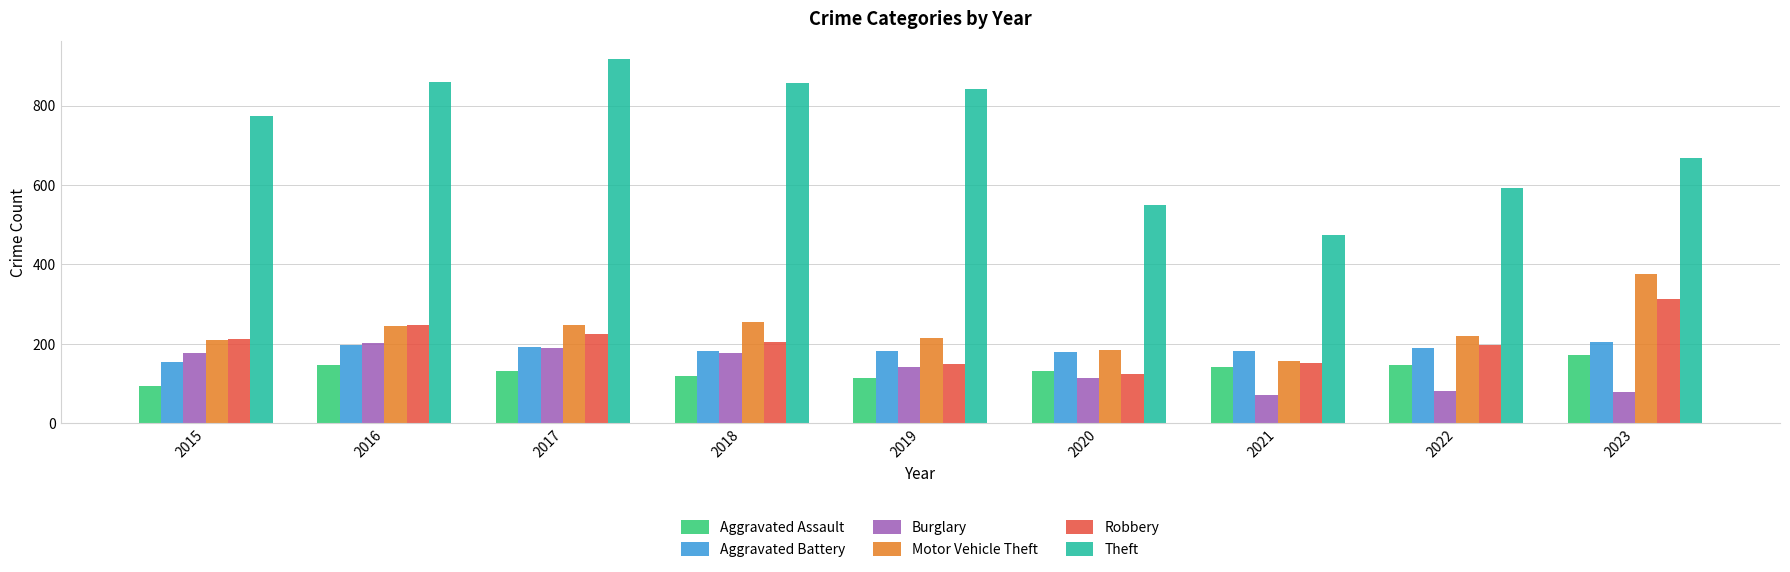

What is the difference between the Aggravated Battery values at 2016 and 2018?

13